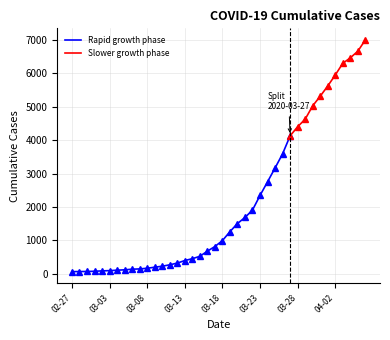

Rank the categories by value from highest to lowest.

2020-04-06, 2020-04-05, 2020-04-04, 2020-04-03, 2020-04-02, 2020-04-01, 2020-03-31, 2020-03-30, 2020-03-29, 2020-03-28, 2020-03-27, 2020-03-26, 2020-03-25, 2020-03-24, 2020-03-23, 2020-03-22, 2020-03-21, 2020-03-20, 2020-03-19, 2020-03-18, 2020-03-17, 2020-03-16, 2020-03-15, 2020-03-14, 2020-03-13, 2020-03-12, 2020-03-11, 2020-03-10, 2020-03-09, 2020-03-08, 2020-03-07, 2020-03-06, 2020-03-05, 2020-03-04, 2020-03-03, 2020-03-02, 2020-03-01, 2020-02-29, 2020-02-28, 2020-02-27